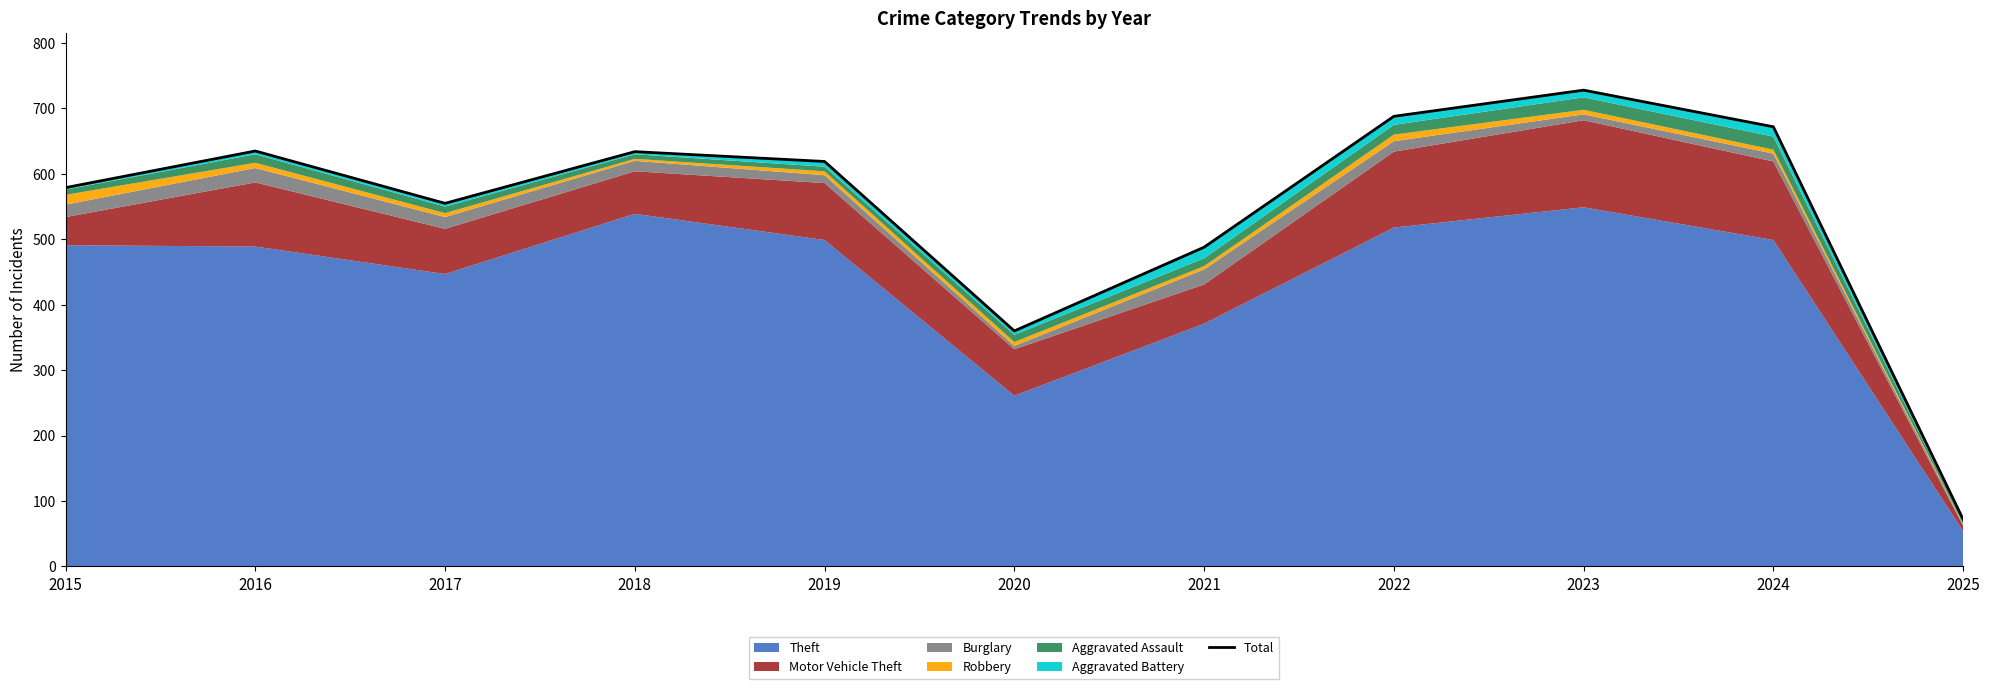

How many interior local peaks (higher than both neighbors) does the data have?

3